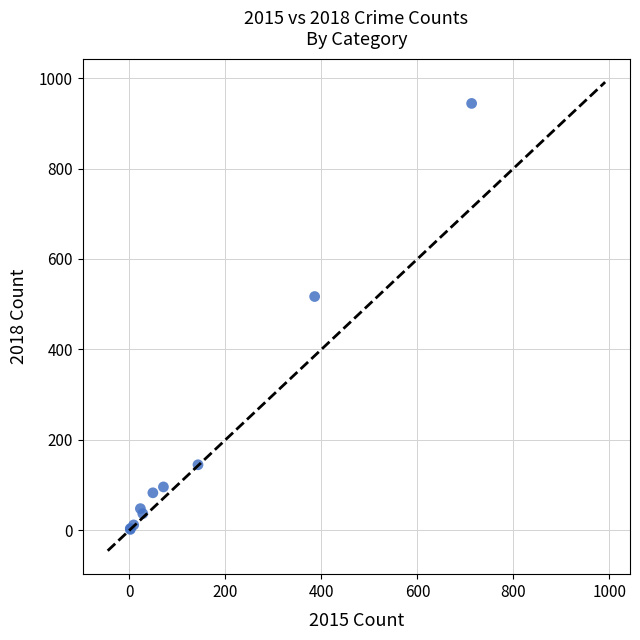

What Y value in the scatter plot is closest to 473?

517